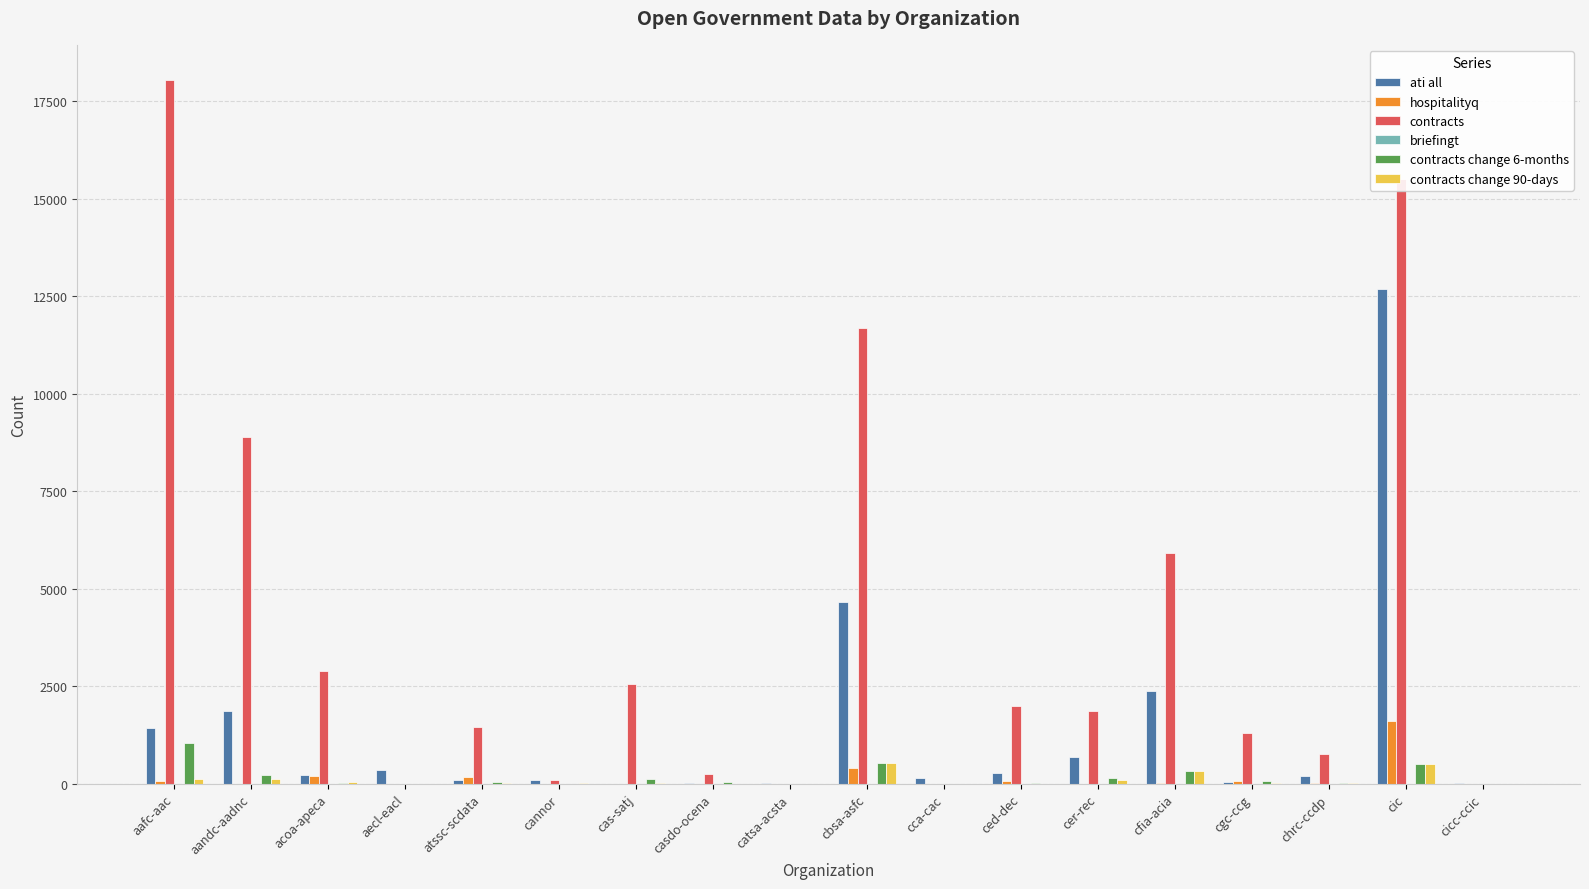

True or false: hospitalityq has a value of 404 at cbsa-asfc.

True